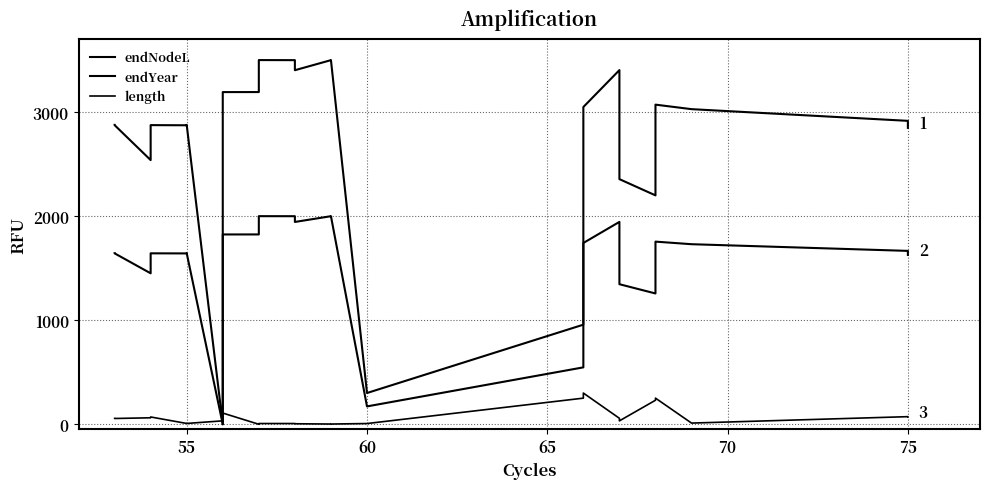

What are all the series names shown in the legend?

endNodeL, endYear, length